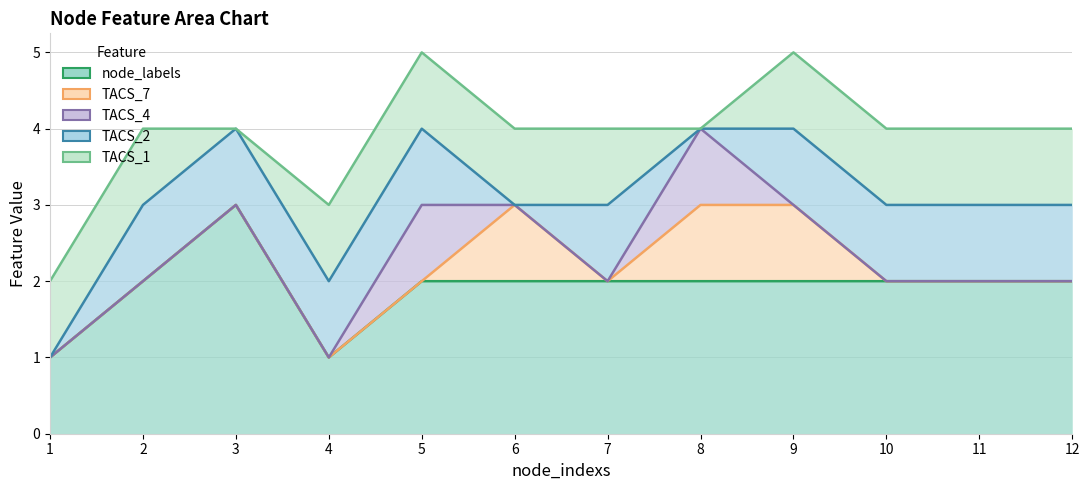

At which label does node_labels reach its minimum?

1